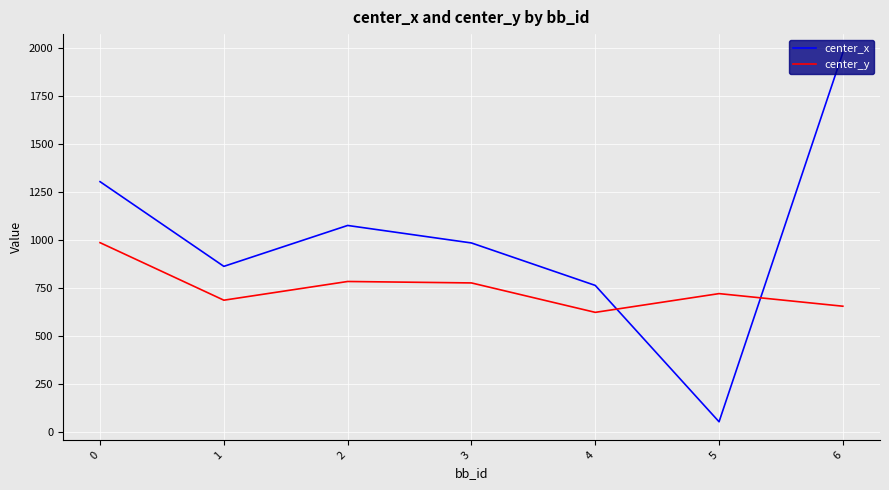

Which series has the largest total across all categories?

center_x